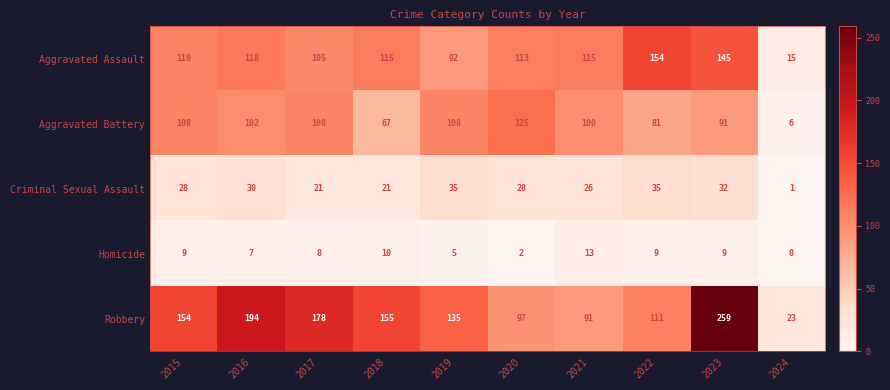

Is it true that Aggravated Assault equals 145 at 2023?

True